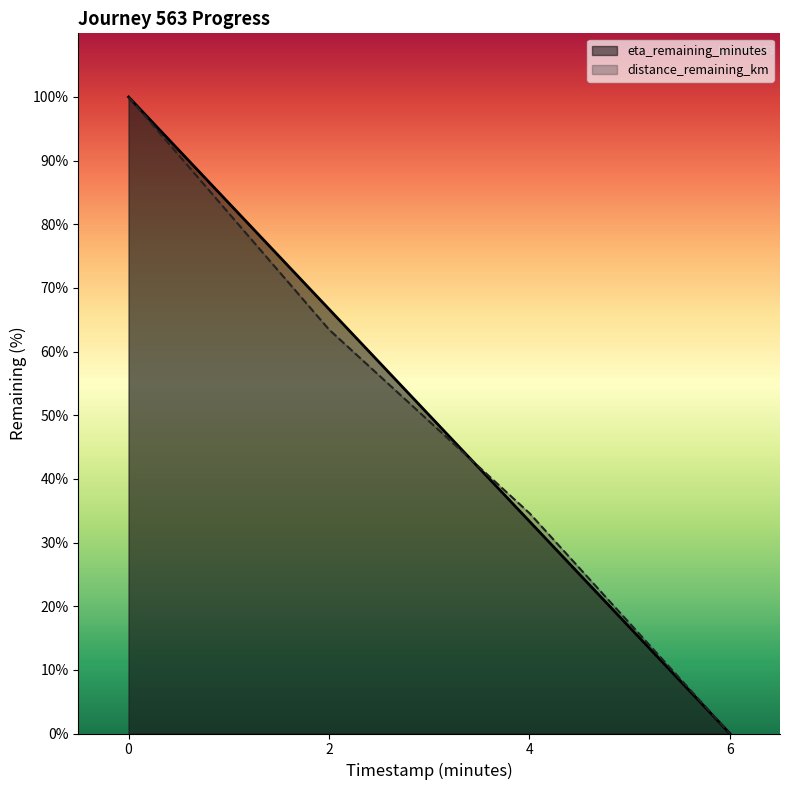

What is the spread (max minus min) of values at 4?

1.3